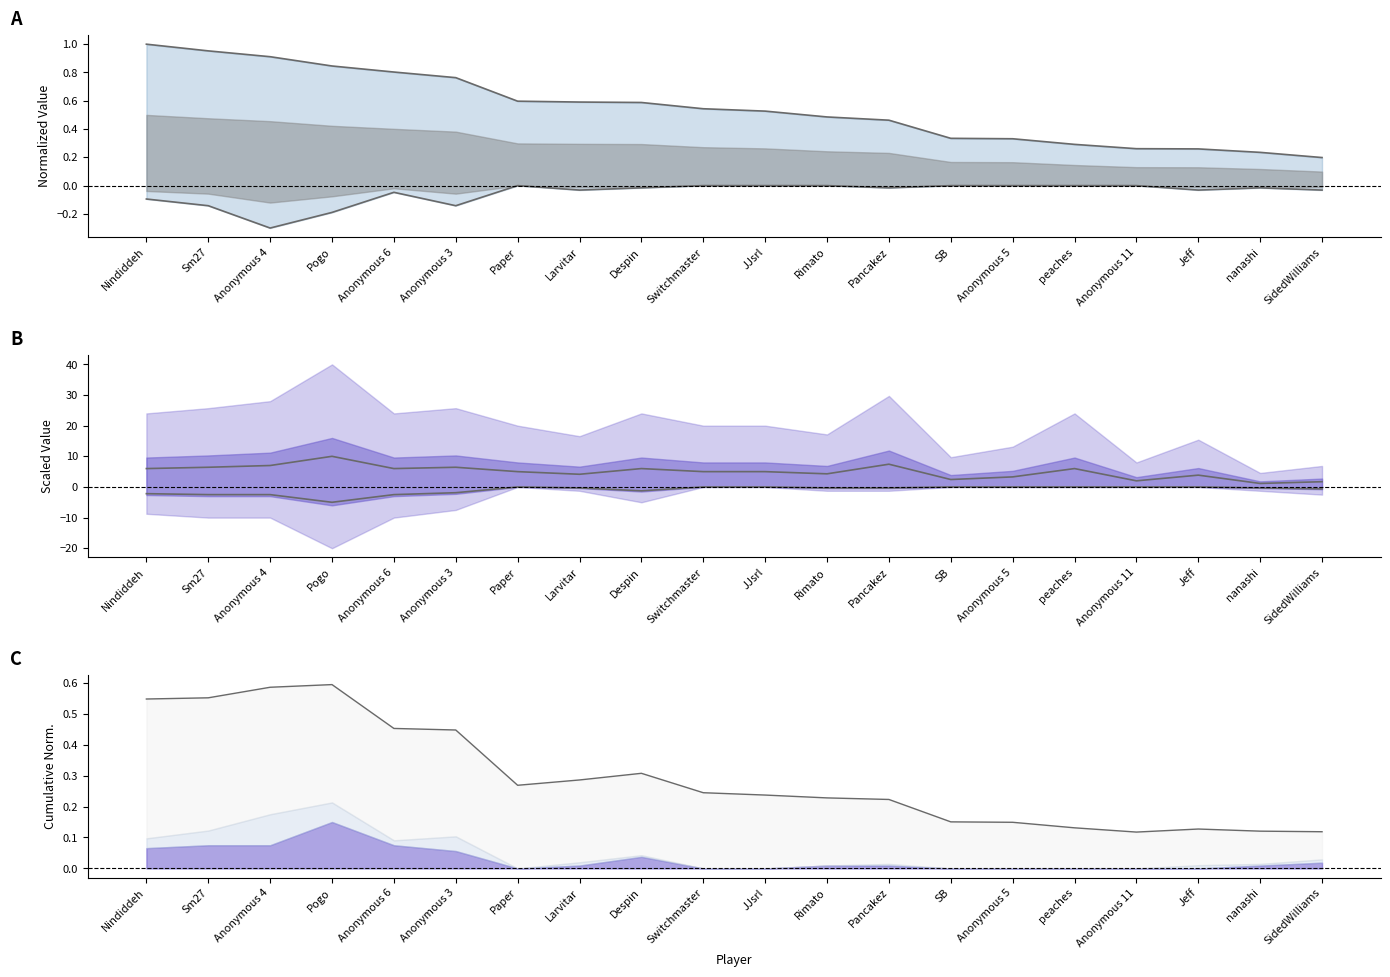

What is the sum of all Entries values?

99.1